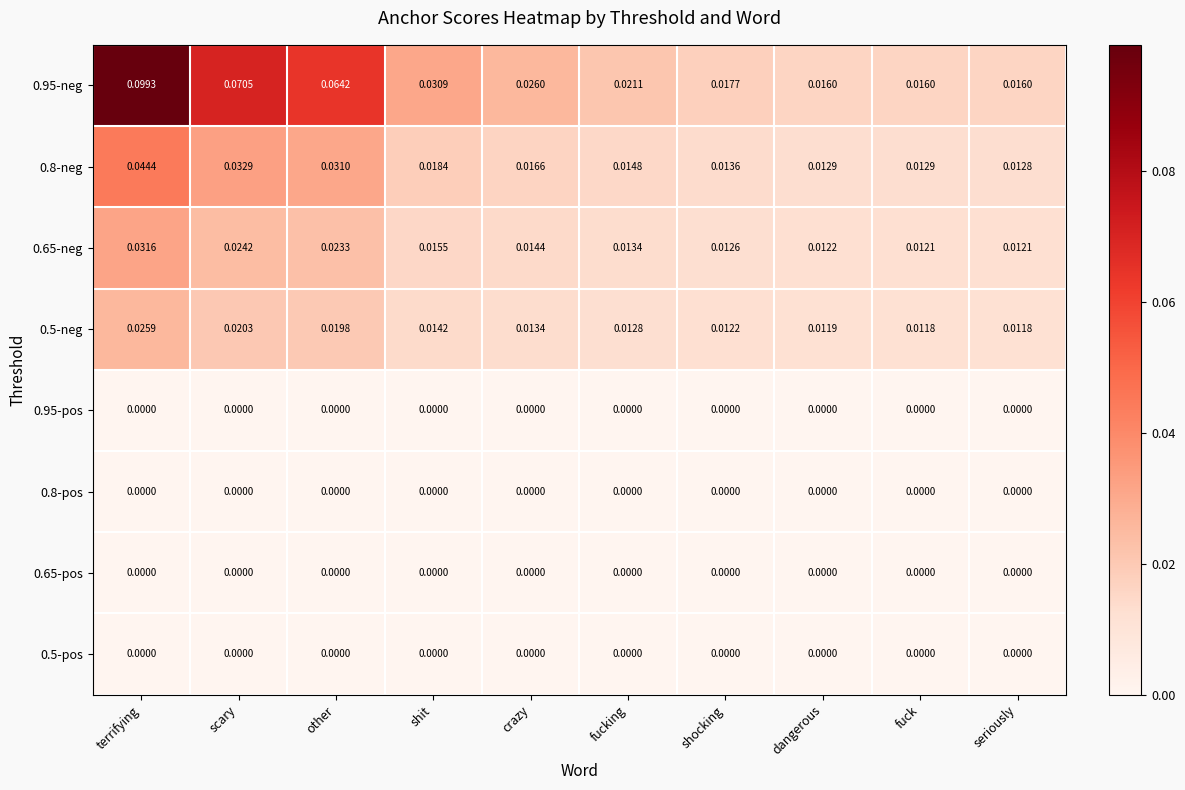

Which label corresponds to the largest value in the chart?

terrifying